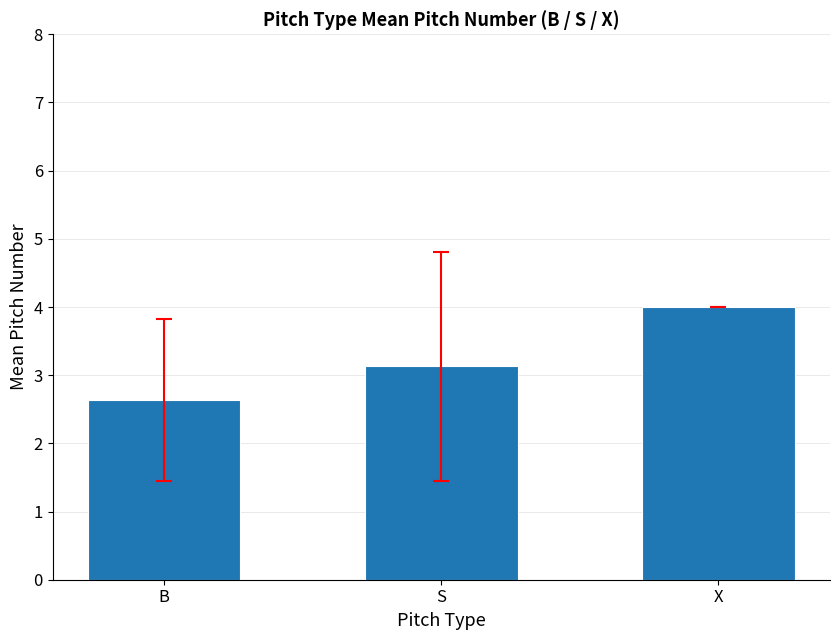

What is the sum of the values at X and S?

7.1